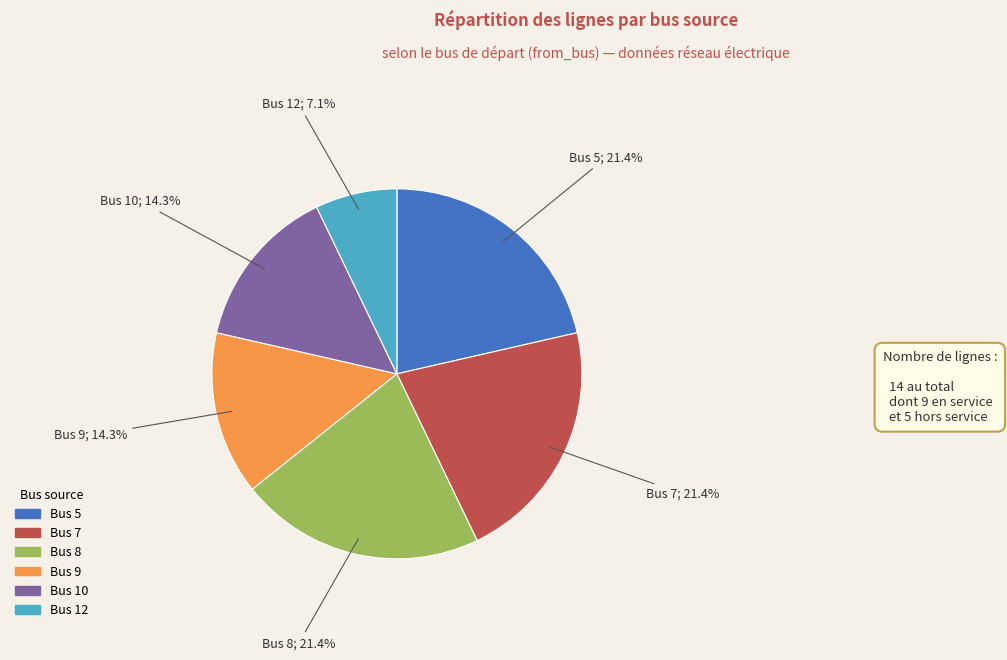

Does Bus 5 represent more than half of the total?

No